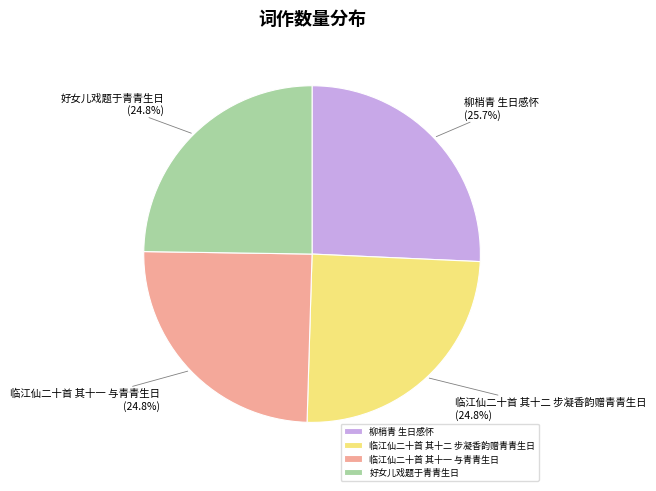

To the nearest percent, what portion does 好女儿戏题于青青生日 represent?

25%